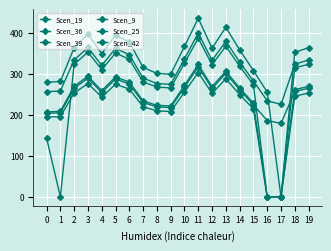

What is the total value across all series at 9?

1487.0